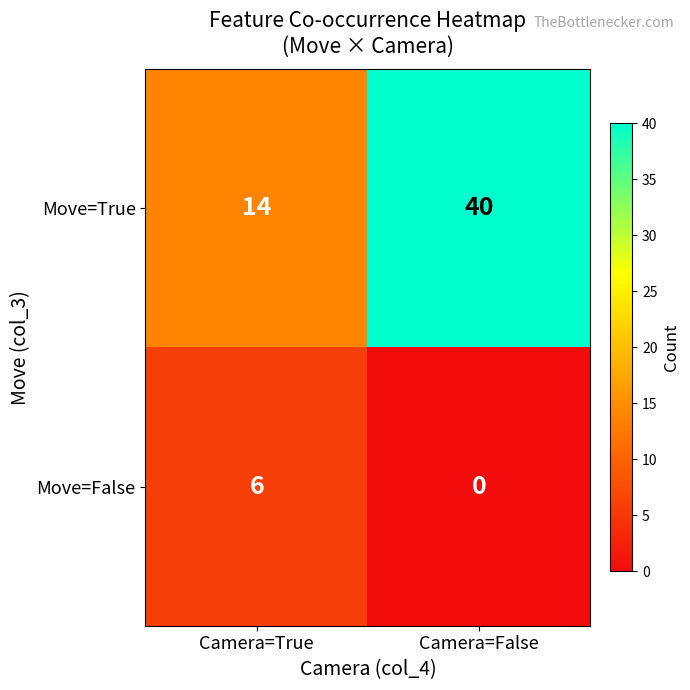

At which label does Move=False reach its minimum?

Camera=False